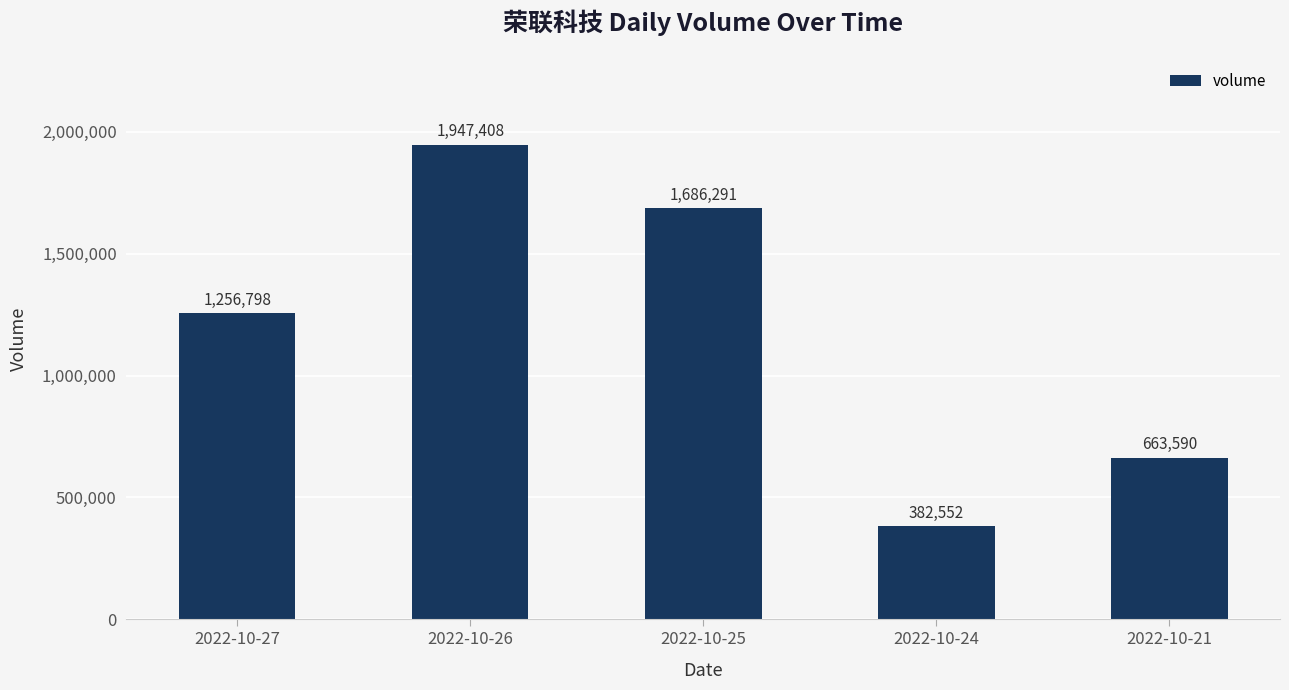

What is the sum of all values?

5936639